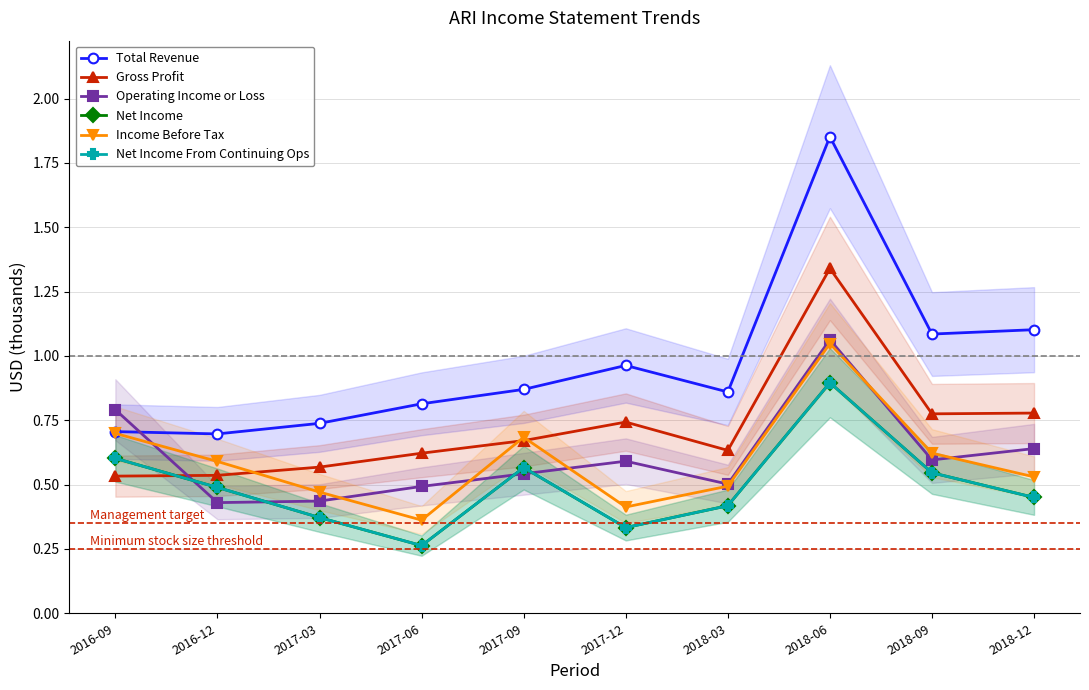

Is this an area chart (filled region under the line)?

No